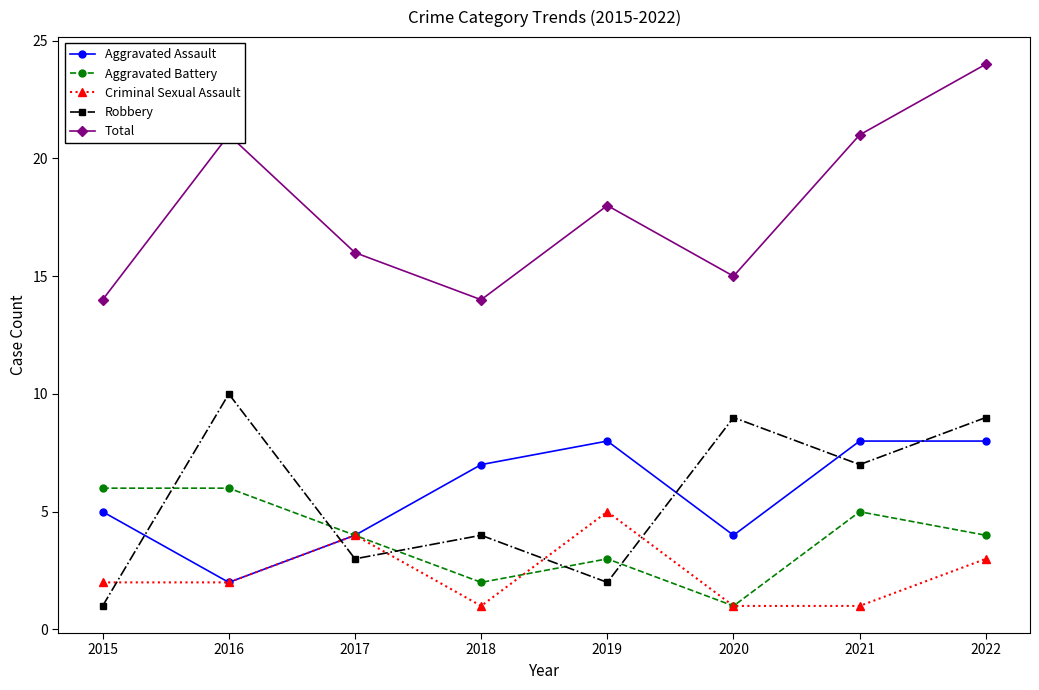

True or false: Aggravated Battery has a value of 9 at 2015.

False